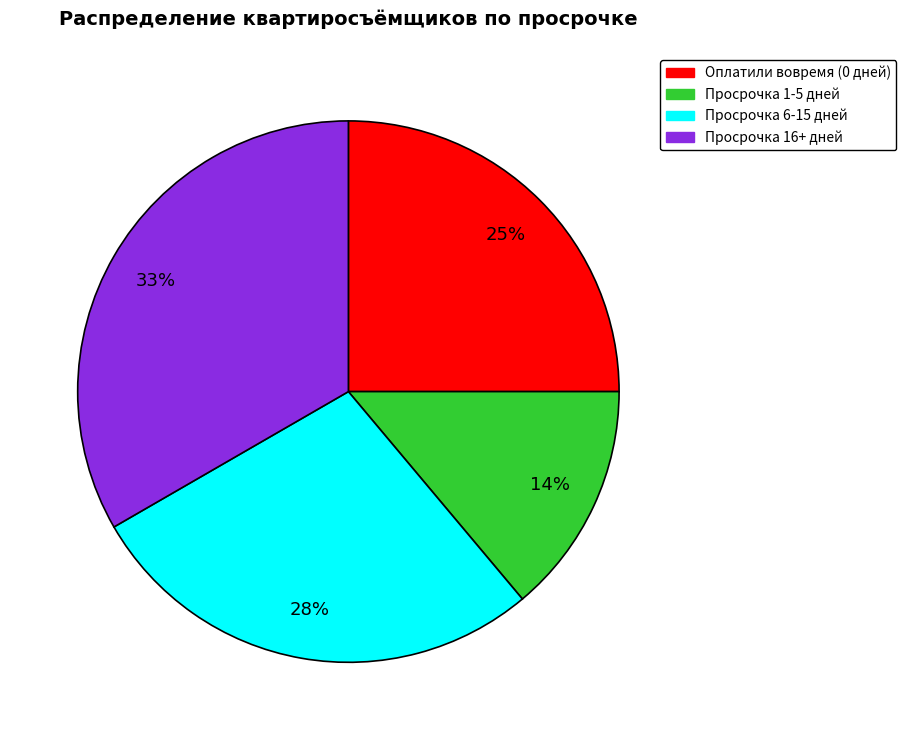

Is there a majority slice in this chart?

No